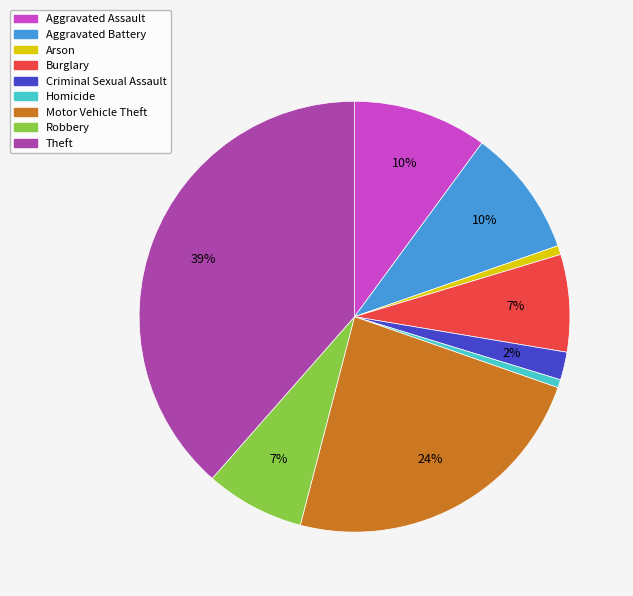

To the nearest percent, what portion does Theft represent?

39%